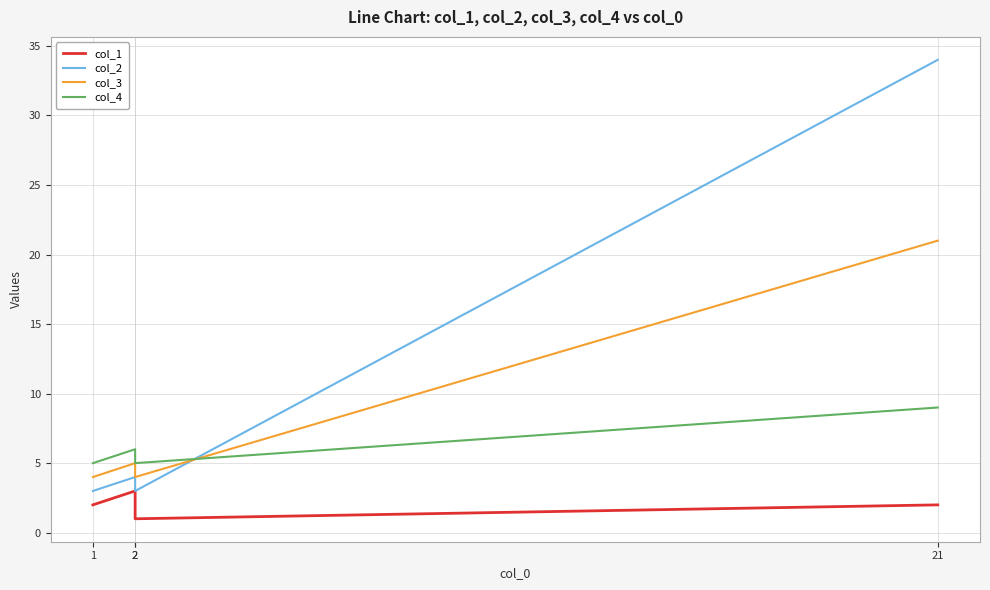

At how many categories does at least one series exceed 1?

4